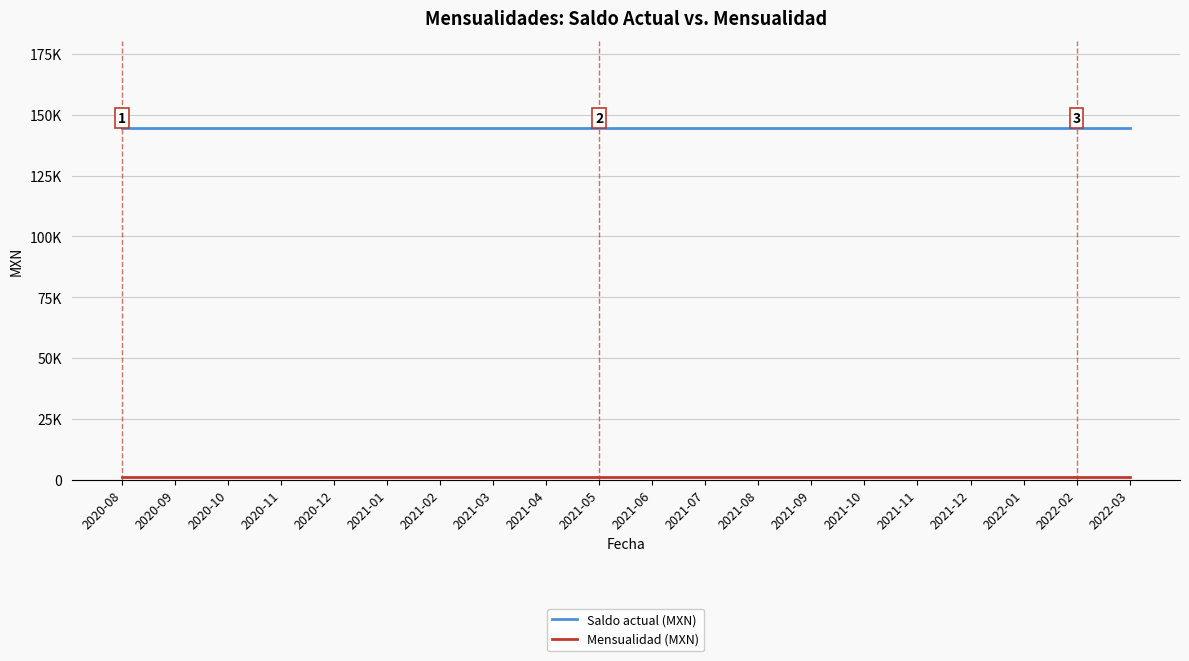

Which series has the largest range (max minus min)?

Saldo actual (MXN)